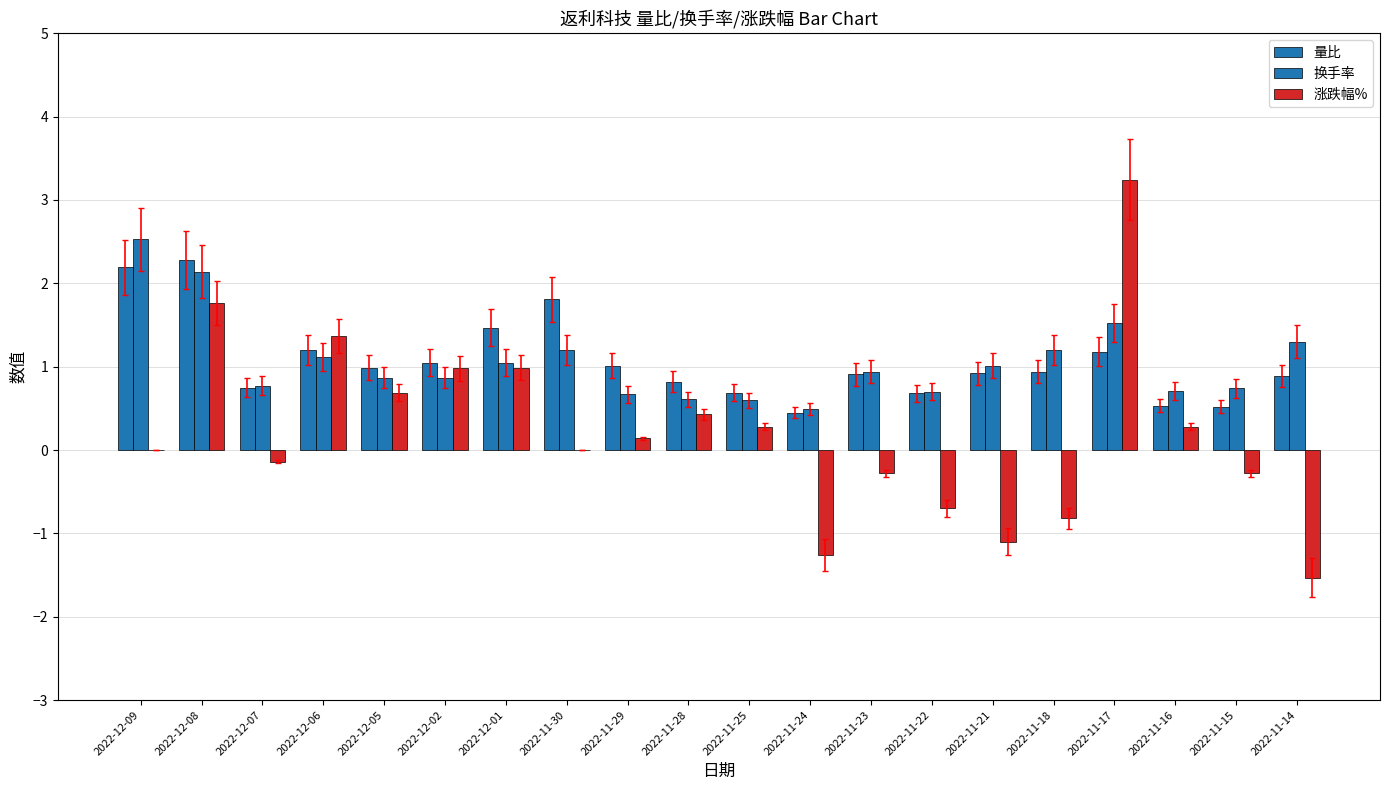

Reading left to right, extract all data points from this chart.

量比: 2.2	2.3	0.8	1.2	1.0	1.1	1.5	1.8	1.0	0.8	0.7	0.5	0.9	0.7	0.9	0.9	1.2	0.5	0.5	0.9
换手率: 2.5	2.1	0.8	1.1	0.9	0.9	1.1	1.2	0.7	0.6	0.6	0.5	0.9	0.7	1.0	1.2	1.5	0.7	0.7	1.3
涨跌幅%: 0.0	1.8	-0.1	1.4	0.7	1.0	1.0	0.0	0.1	0.4	0.3	-1.3	-0.3	-0.7	-1.1	-0.8	3.2	0.3	-0.3	-1.5